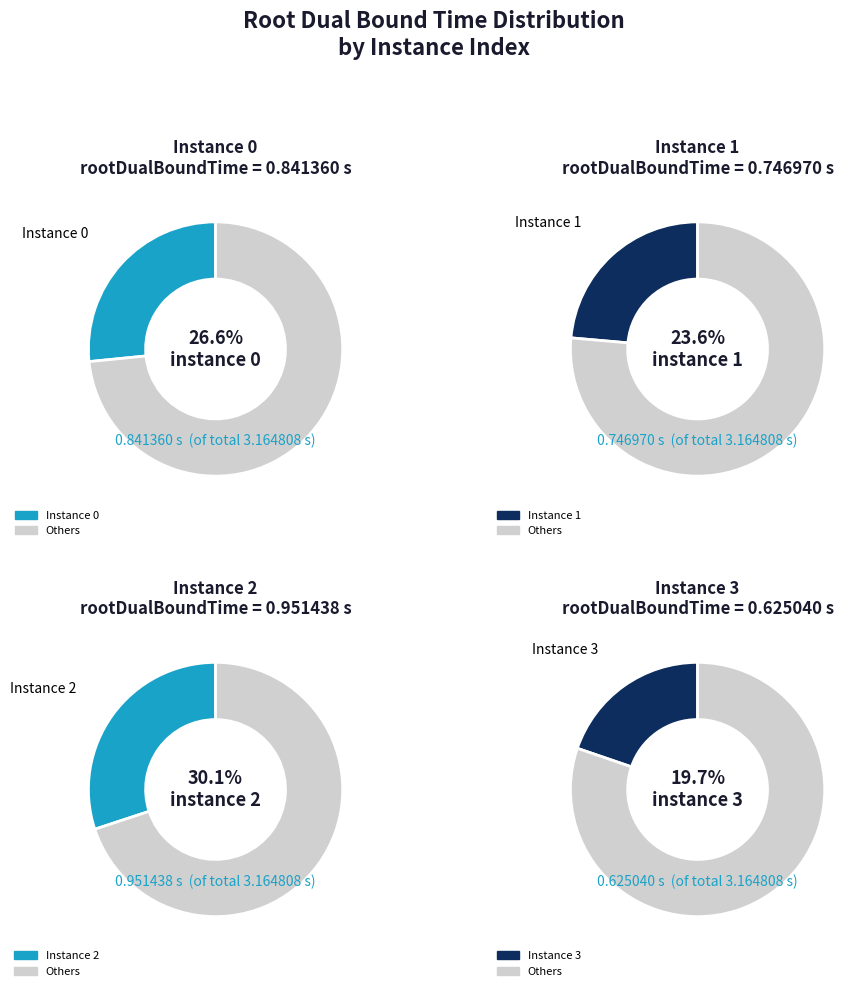

Rank the categories by value from lowest to highest.

3, 1, 0, 2